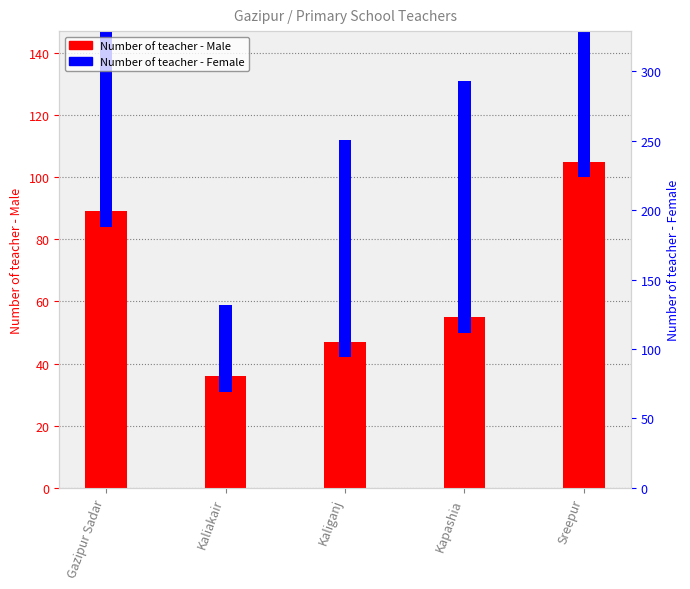

Is the value of Number of teacher - Female at Sreepur greater than the value of Number of teacher - Male at Sreepur?

Yes